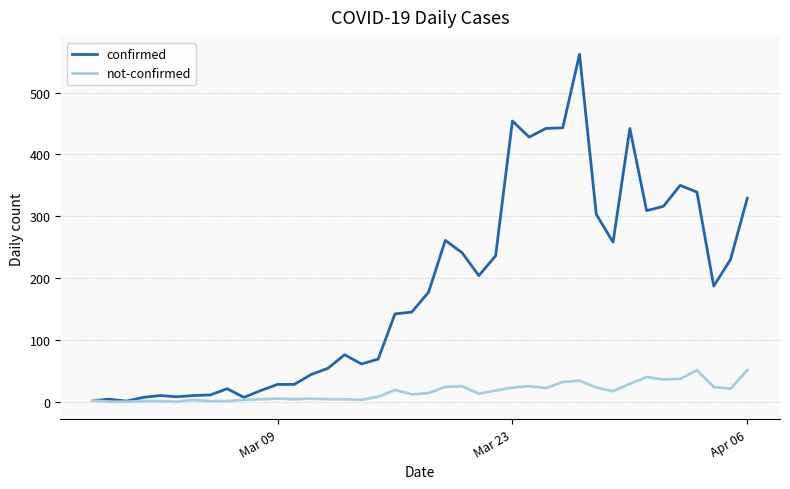

Rank the series by their average value, from highest to lowest.

confirmed, not-confirmed